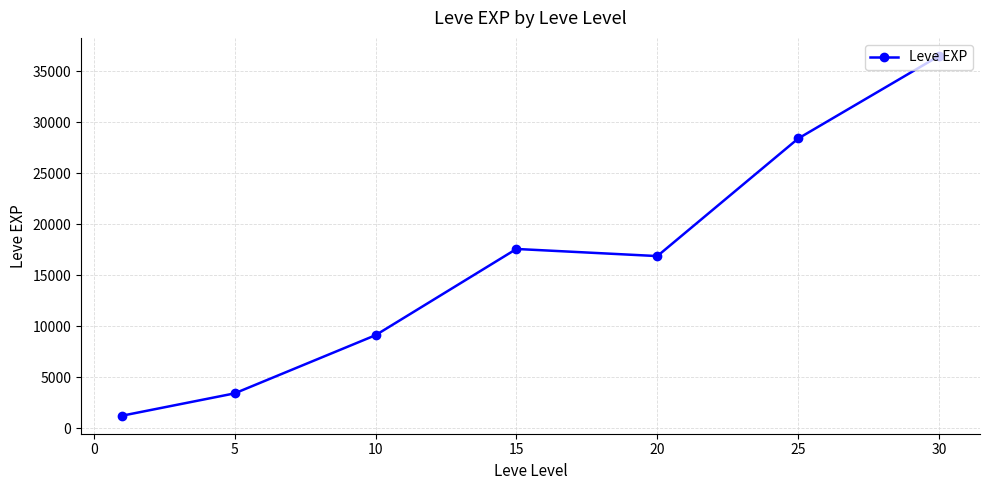

What is the value of the 3rd point from the left?

9106.7